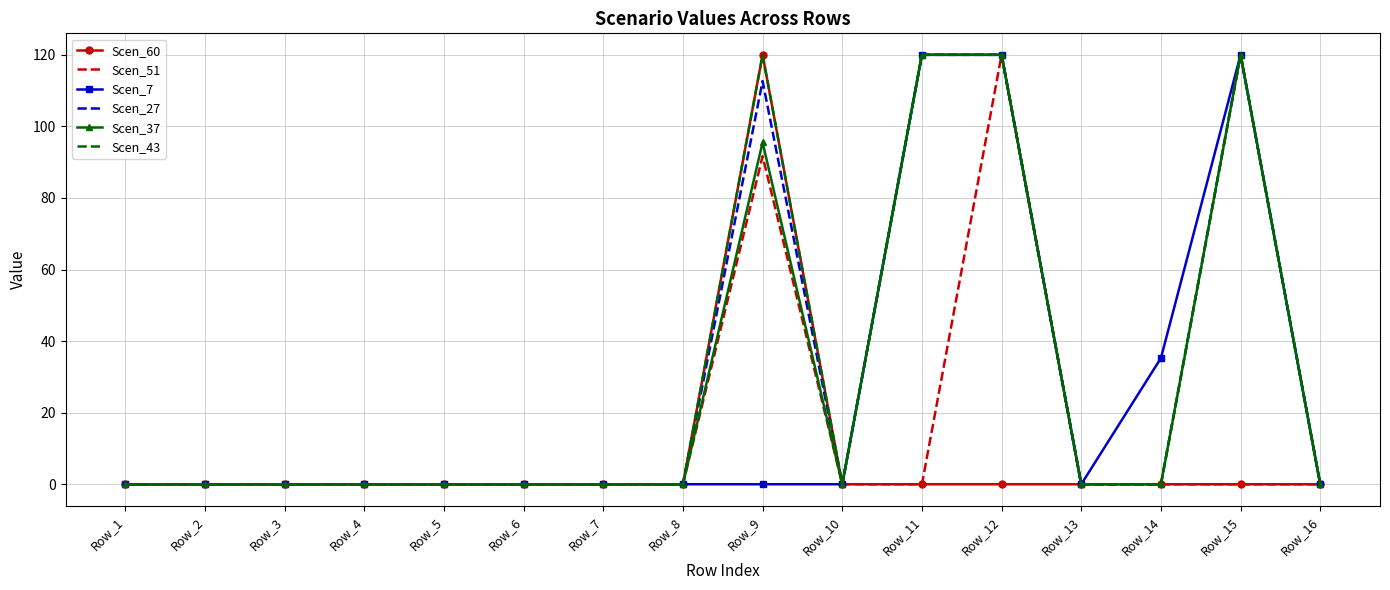

What is the sum of all Scen_27 values?

472.7